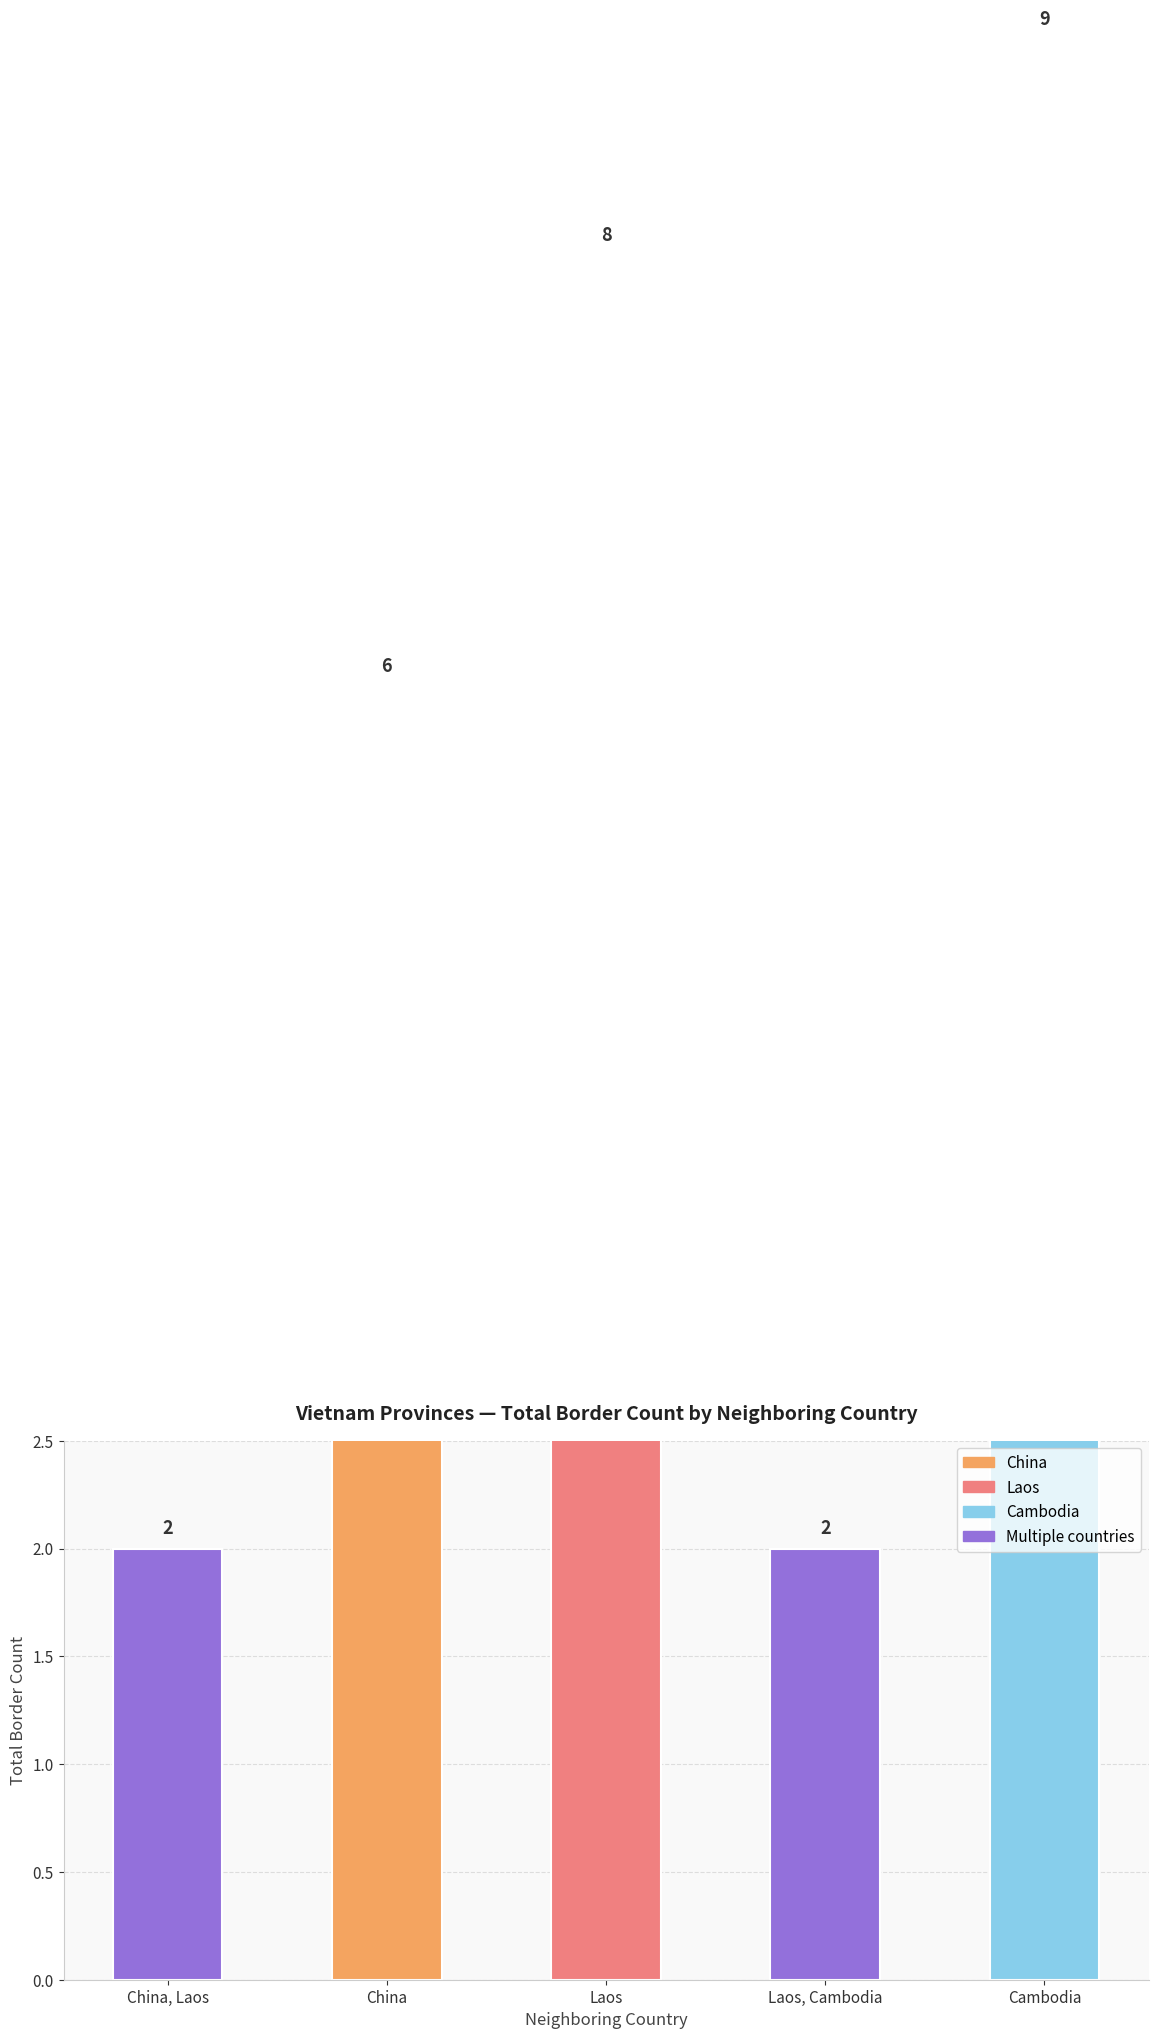

Reading left to right, list all the values displayed in this chart.

2	6	8	2	9